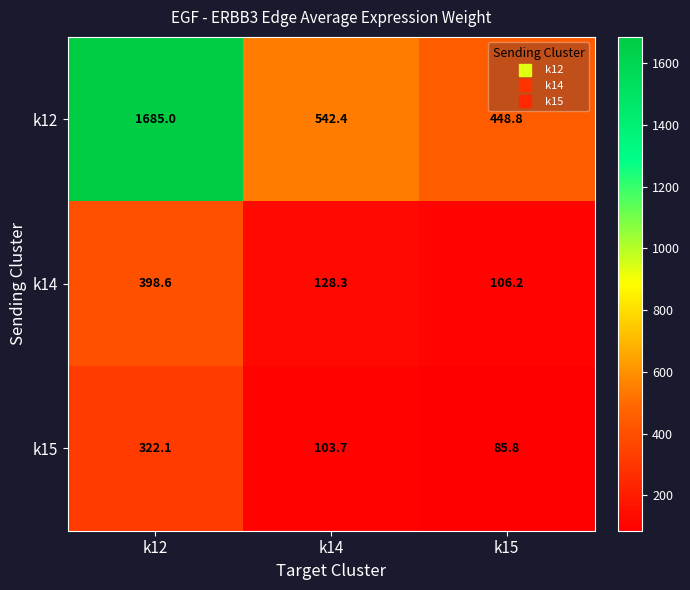

What is the difference between the second highest and minimum values in the k14 series?

22.1